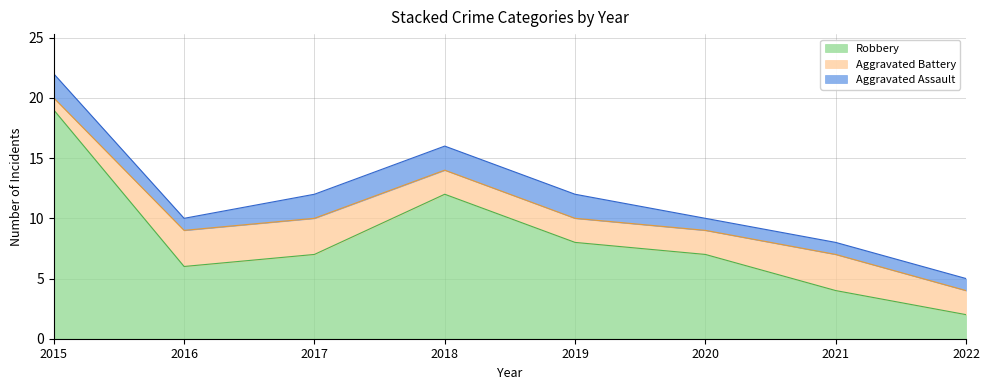

Which series has the largest total across all categories?

Robbery